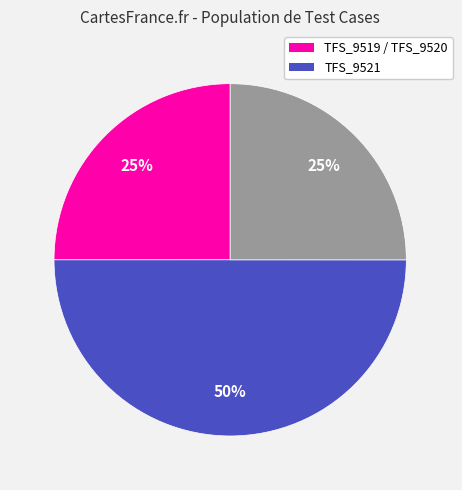

To the nearest percent, what is the average slice percentage?

33%